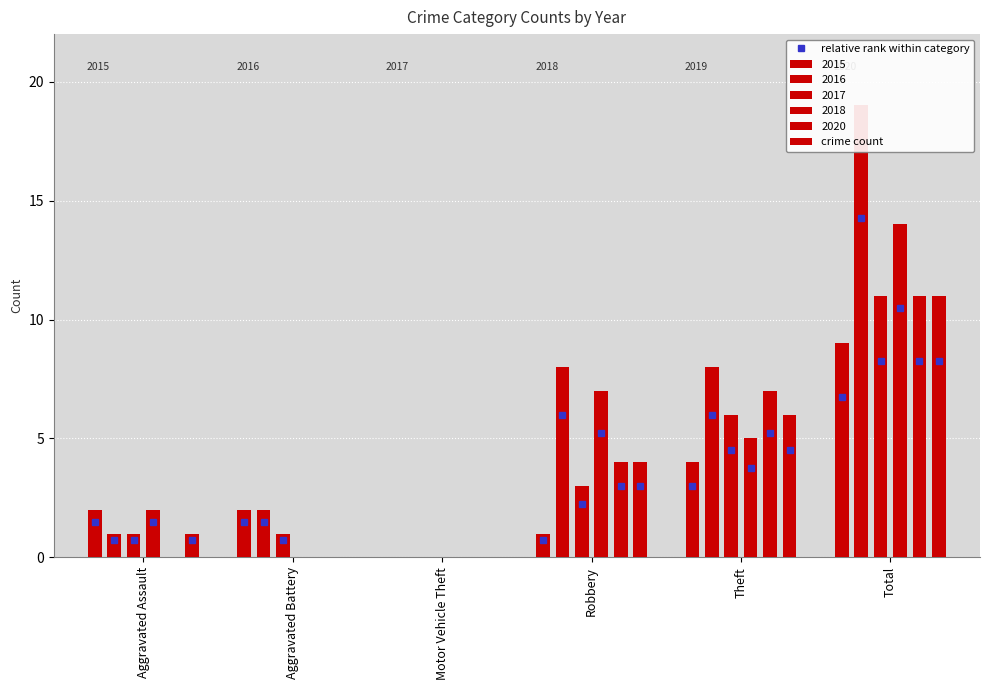

Is it true that 2015 equals 5 at Theft?

False